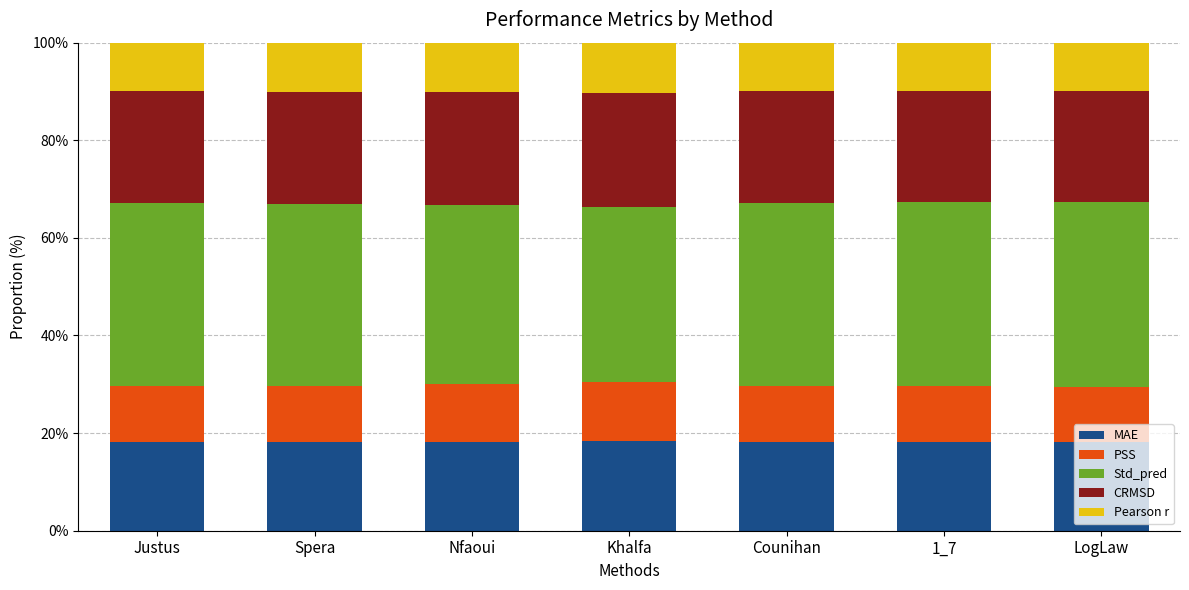

How many distinct data groups are displayed?

5